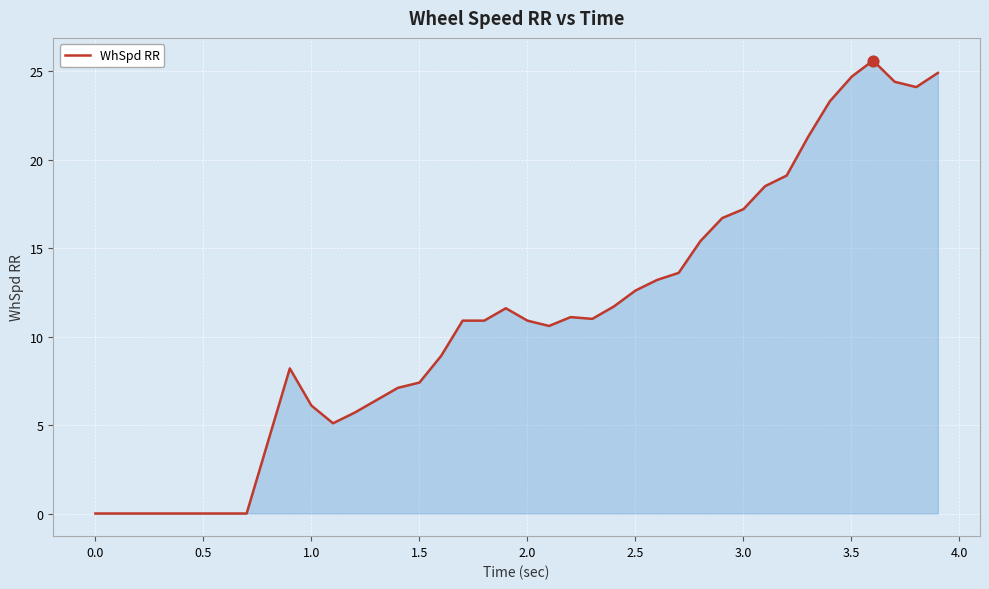

What is the difference between the maximum and minimum values?

25.6